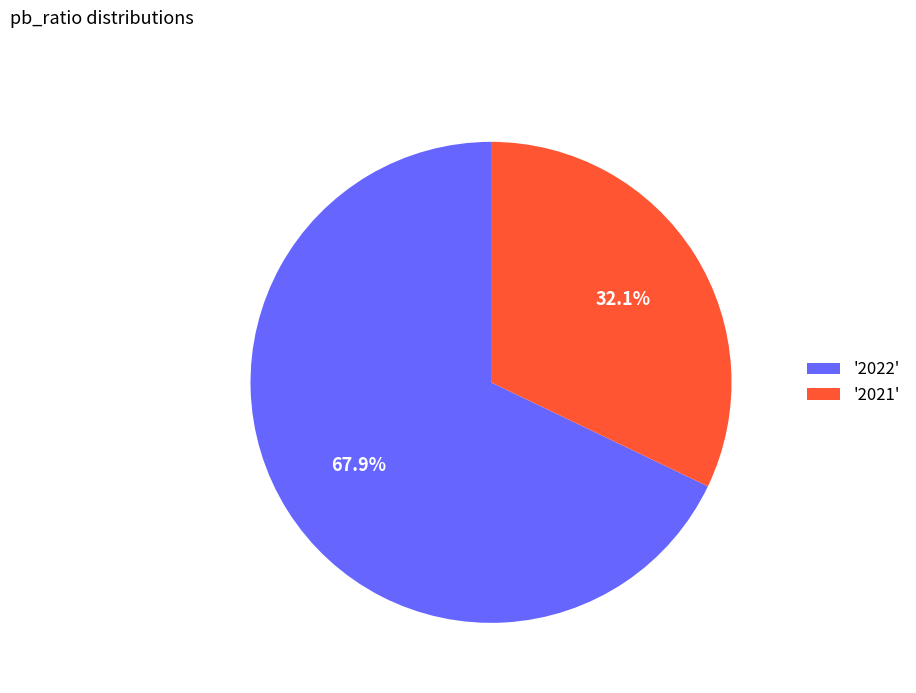

What portion of the pie excludes '2022'?

32.1%